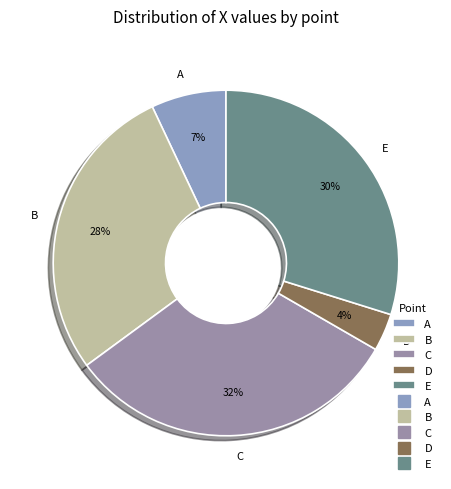

Is the sum of E and A greater than half?

No